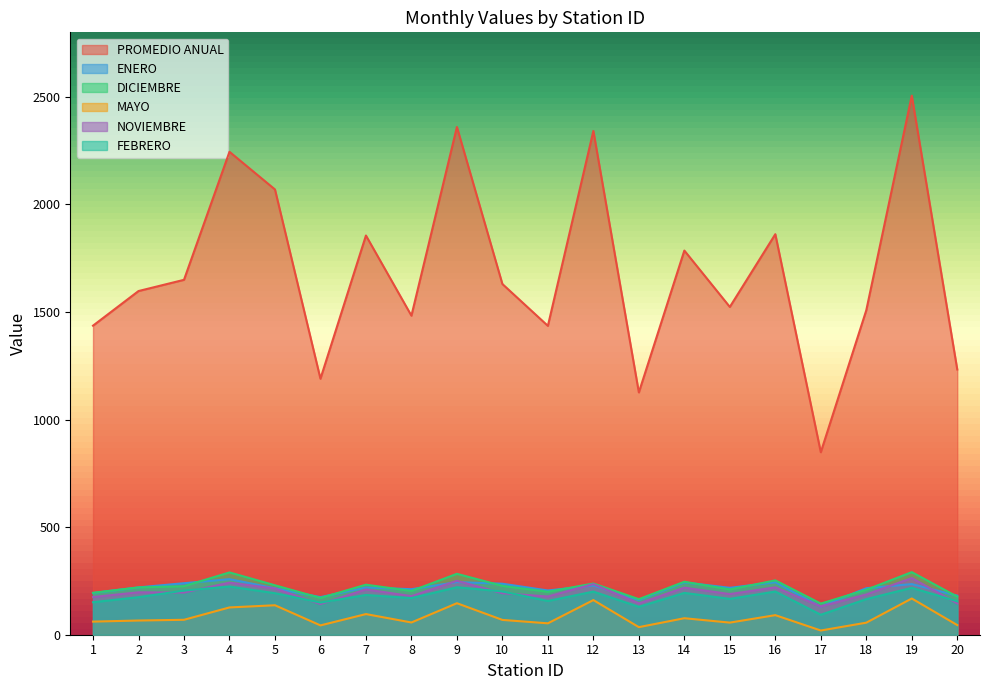

The value of DICIEMBRE at 8 is 73.2. True or false?

False